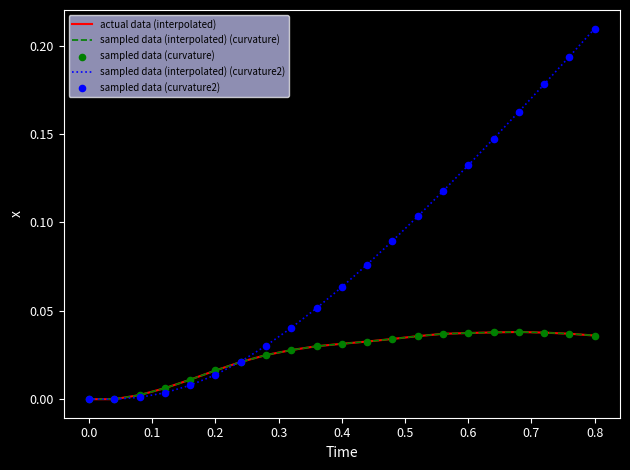

Is this an area chart (filled region under the line)?

No